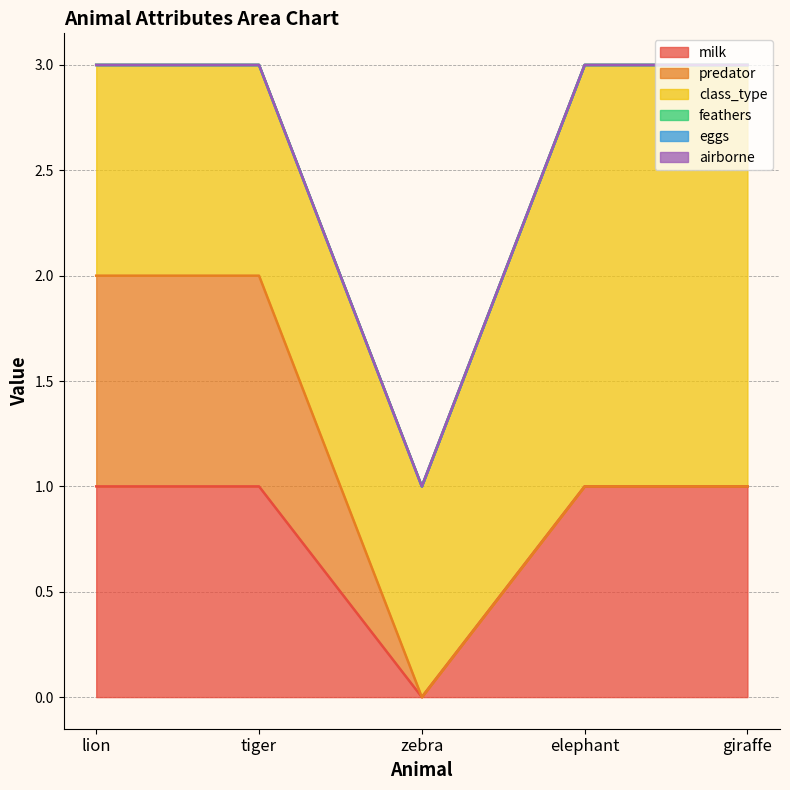

Reading right to left, extract all data points from this chart.

milk: 1	1	0	1	1
predator: 0	0	0	1	1
class_type: 2	2	1	1	1
feathers: 0	0	0	0	0
eggs: 0	0	0	0	0
airborne: 0	0	0	0	0